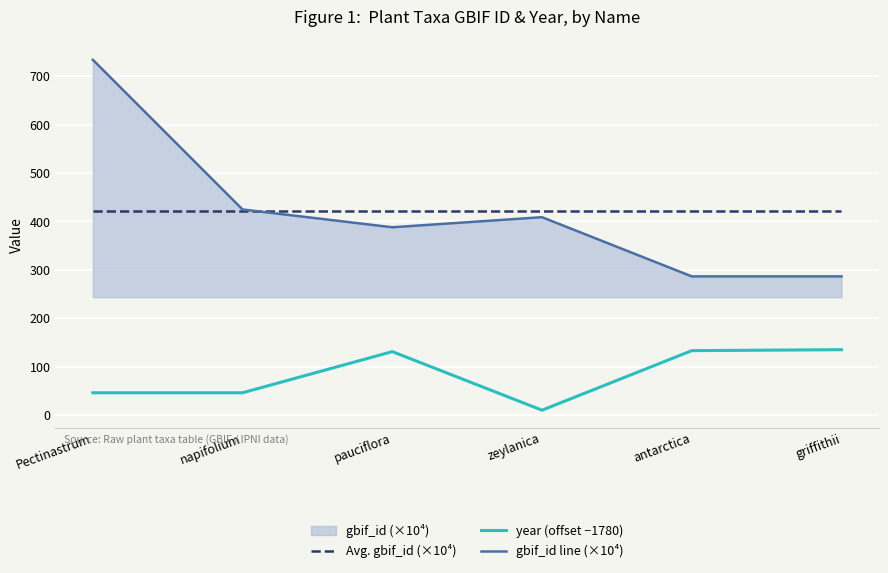

What is the difference between the year (offset −1780) values at zeylanica and napifolium?

36.0